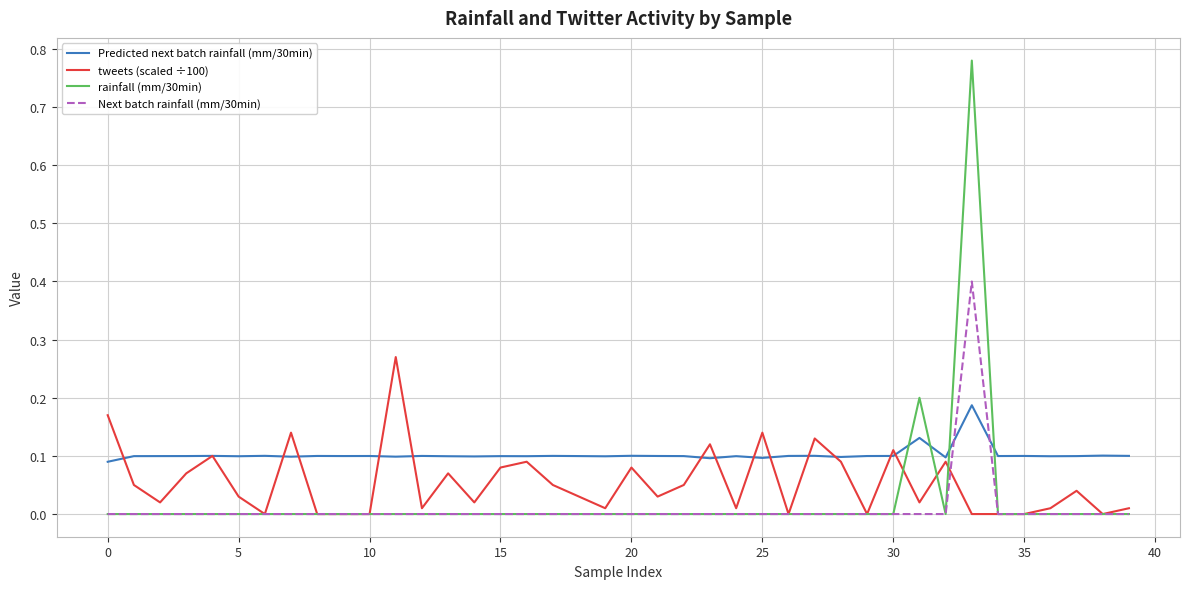

What are all the series names shown in the legend?

Predicted next batch rainfall (mm/30min), tweets (scaled ÷100), rainfall (mm/30min), Next batch rainfall (mm/30min)